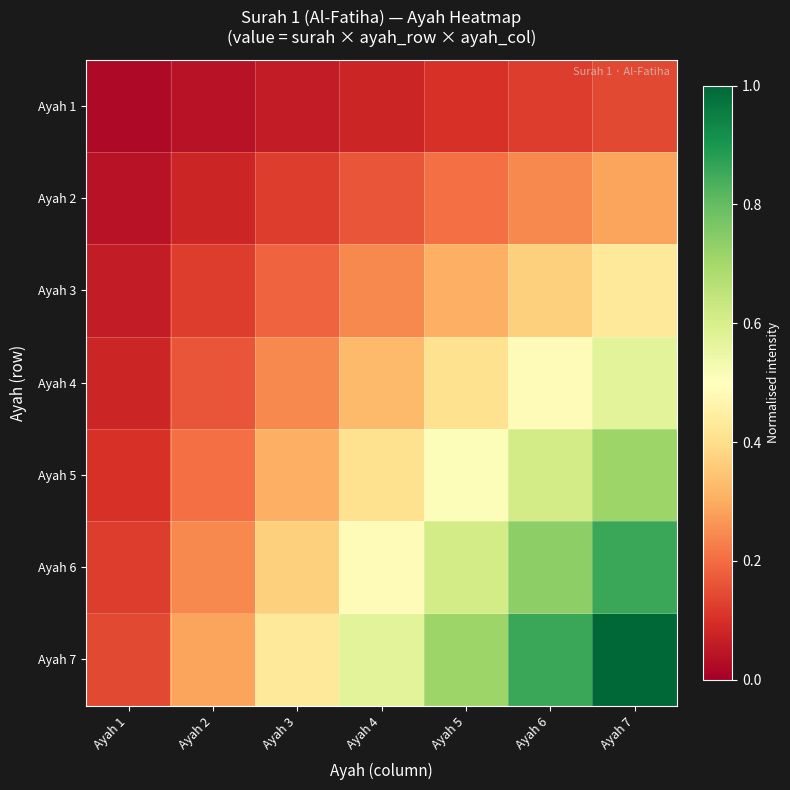

What is the spread (max minus min) of values at Ayah 3?

0.4